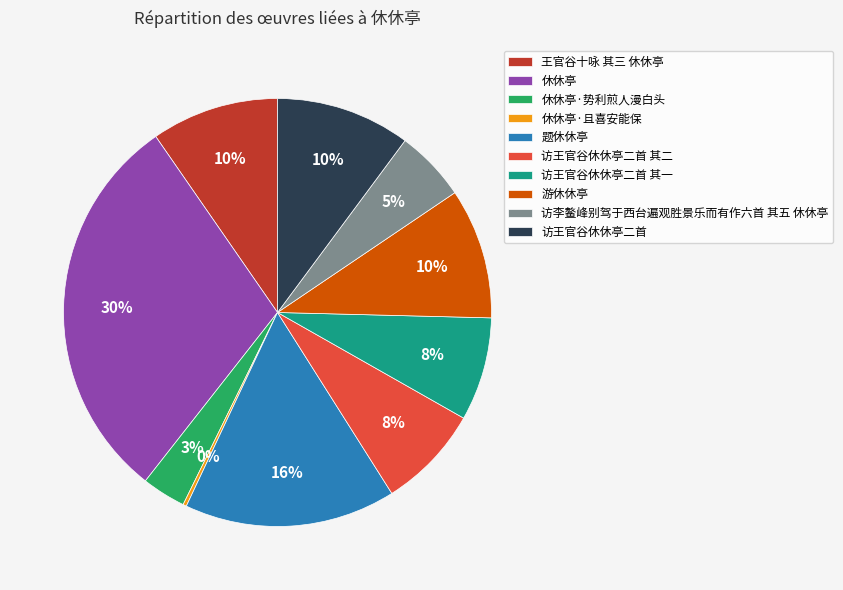

True or false: 休休亭·势利煎人漫白头 accounts for 17% of the total.

False